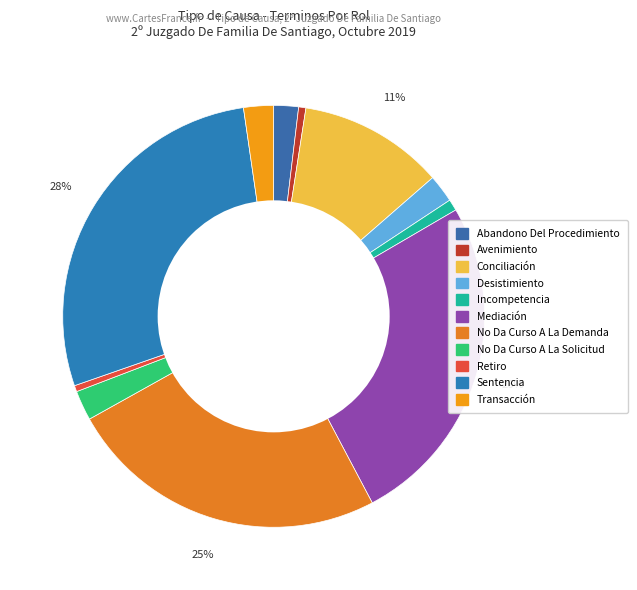

Is it true that Transacción is 16% of the pie?

False